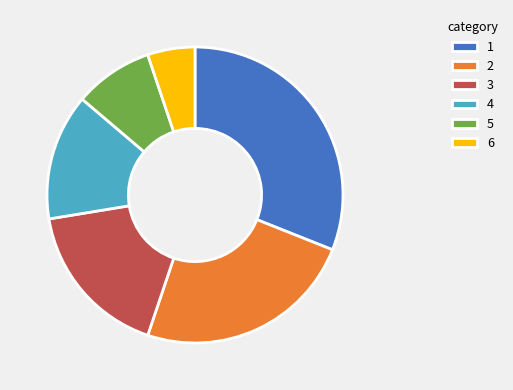

Is there a majority slice in this chart?

No